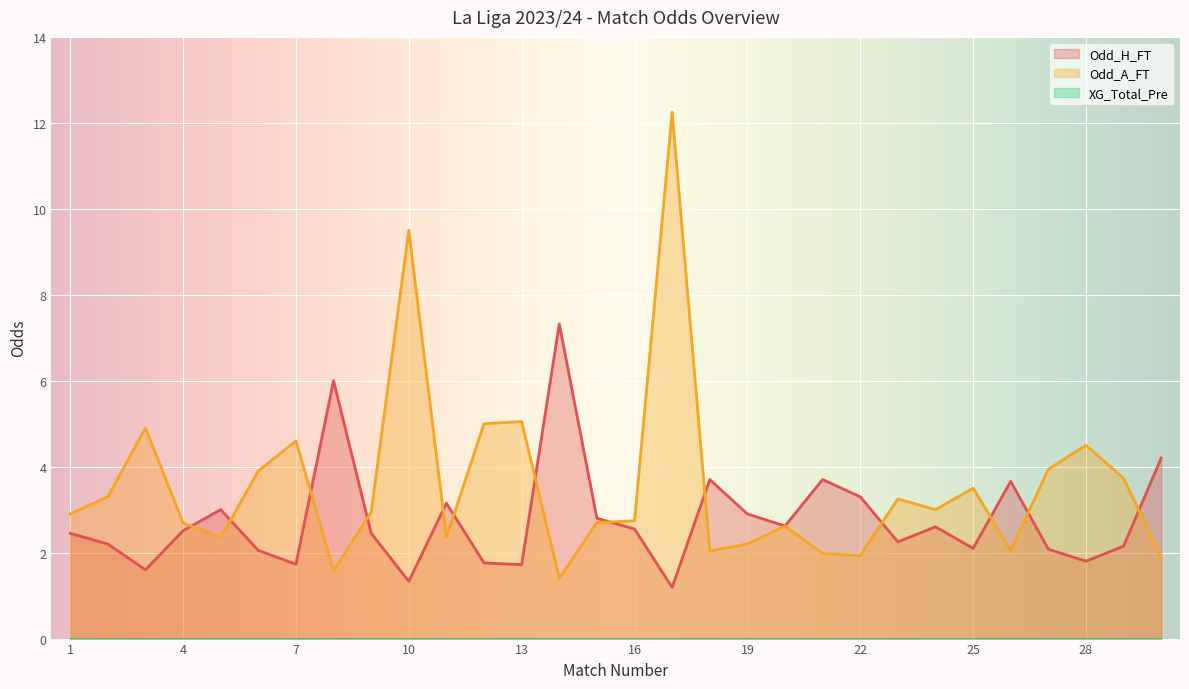

How many categories are shown in the chart?

30